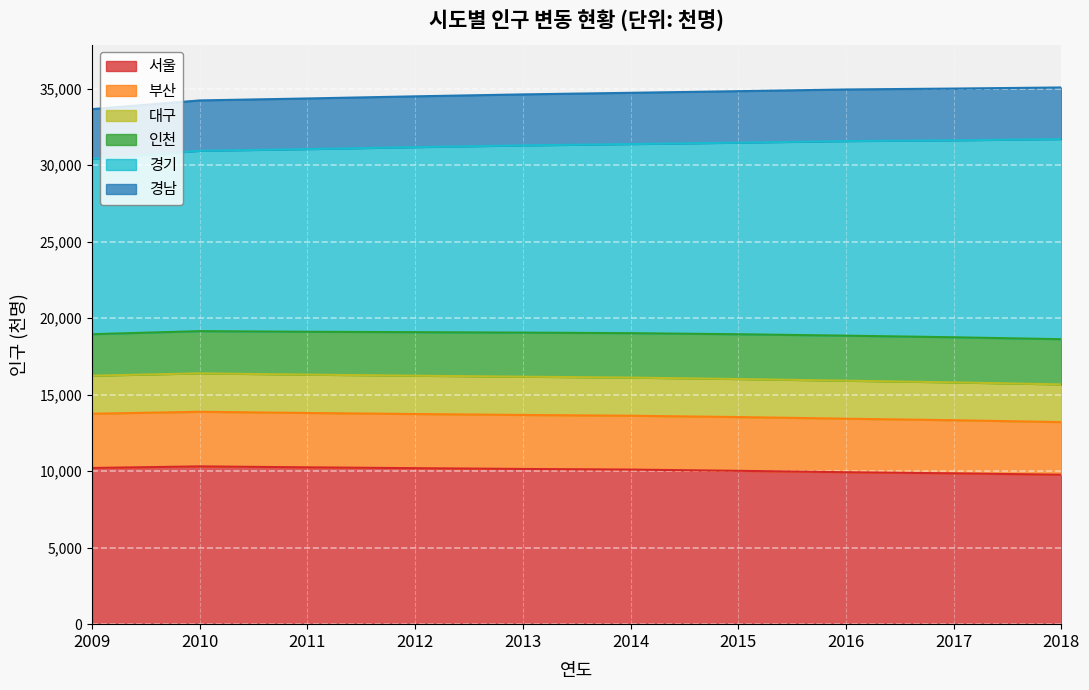

True or false: 서울 has a value of 10022 at 2015.

True